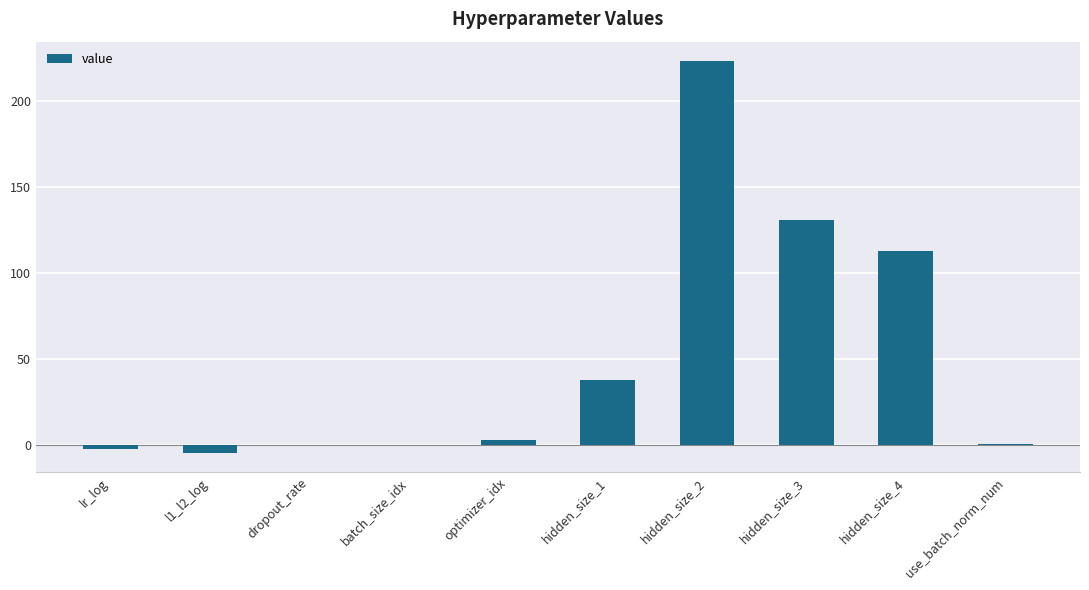

What is the maximum value shown in the chart?

223.0